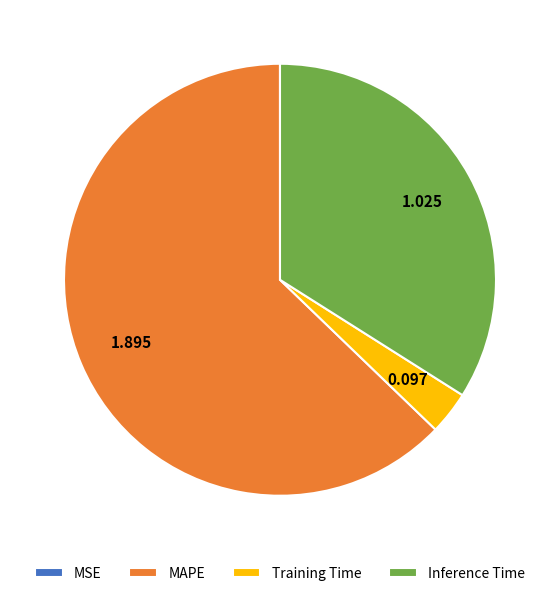

Is there any slice that represents more than half of the pie?

Yes